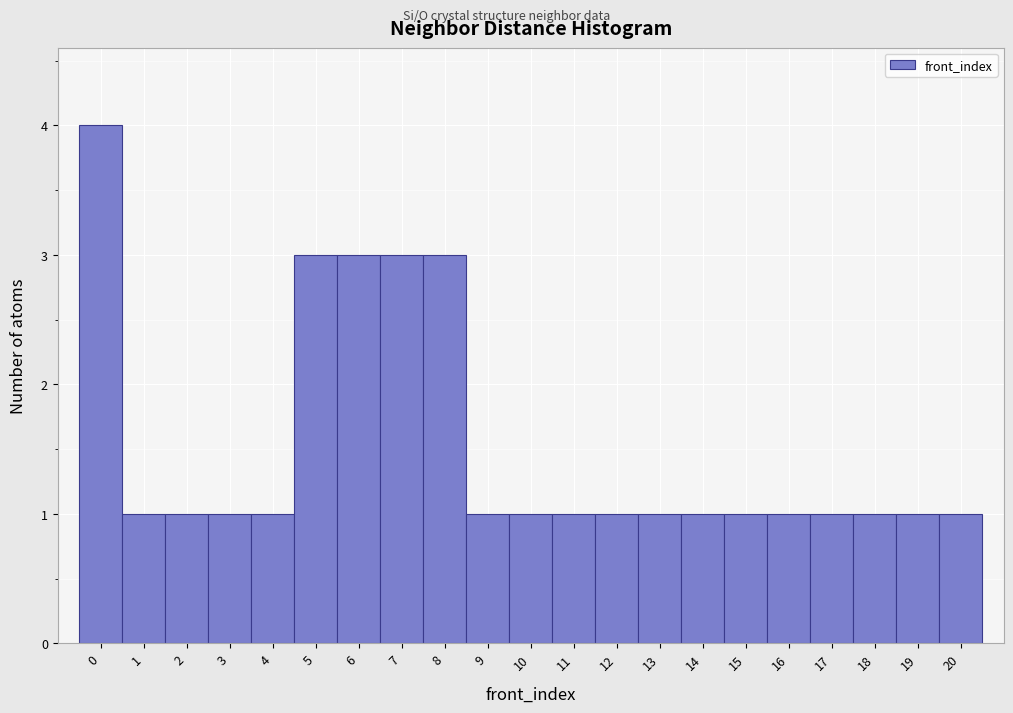

Reading left to right, list every bar in this chart as the range it spans on the x-axis followed by its height. The values are not printed on the chart, so give them approximately, as read against the axis.

-0.5 to 0.5: 4
0.5 to 1.5: 1
1.5 to 2.5: 1
2.5 to 3.5: 1
3.5 to 4.5: 1
4.5 to 5.5: 3
5.5 to 6.5: 3
6.5 to 7.5: 3
7.5 to 8.5: 3
8.5 to 9.5: 1
9.5 to 10.5: 1
10.5 to 11.5: 1
11.5 to 12.5: 1
12.5 to 13.5: 1
13.5 to 14.5: 1
14.5 to 15.5: 1
15.5 to 16.5: 1
16.5 to 17.5: 1
17.5 to 18.5: 1
18.5 to 19.5: 1
19.5 to 20.5: 1